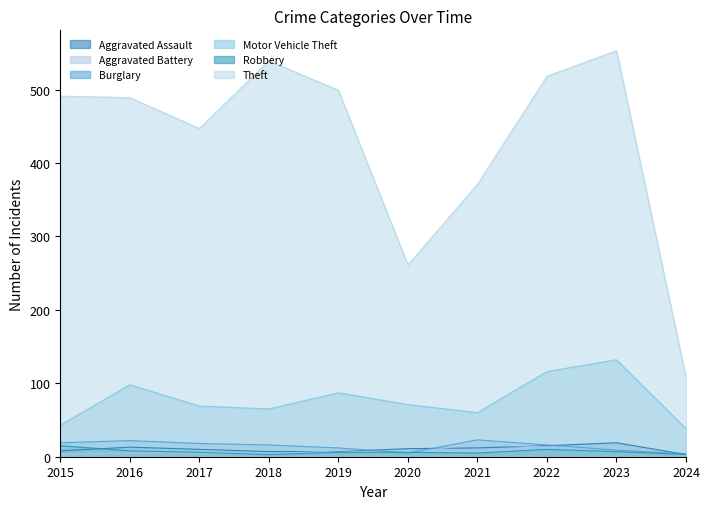

True or false: Theft has a value of 553 at 2023.

True